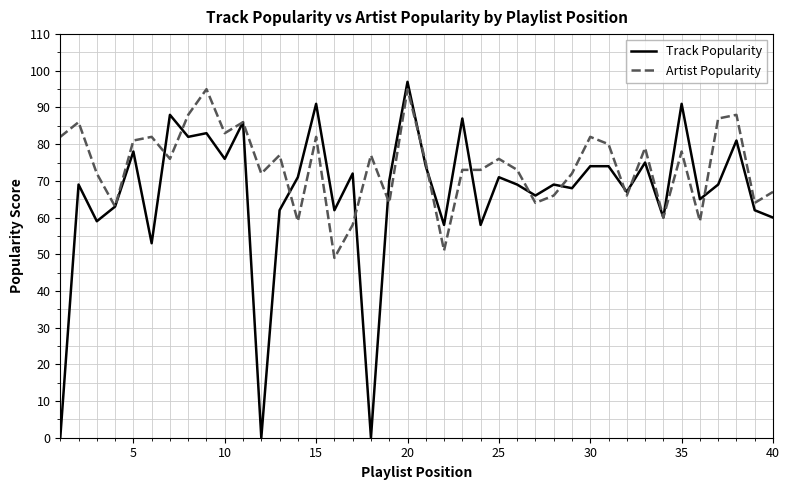

Which series has the largest total across all categories?

Artist Popularity